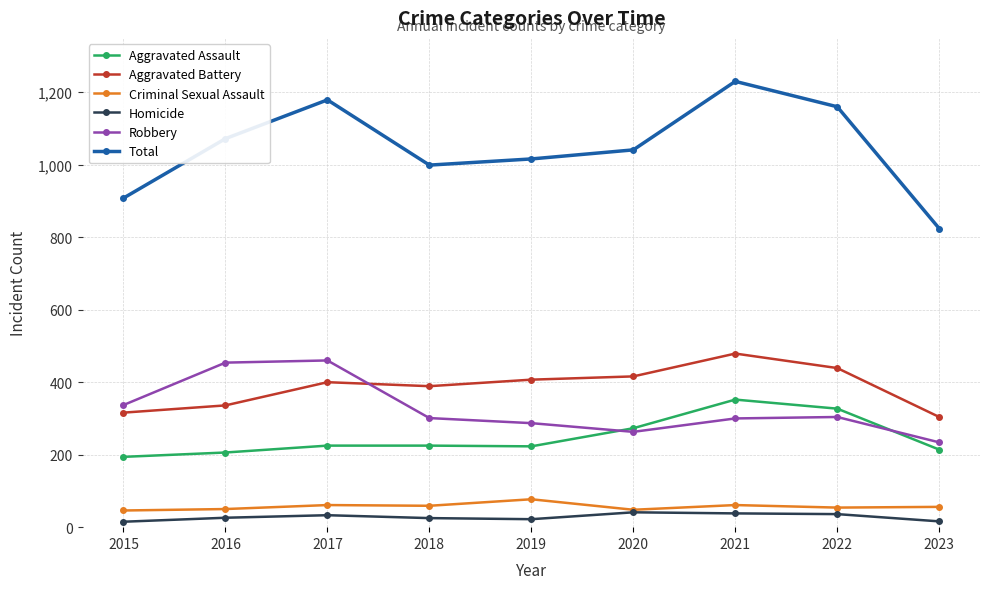

True or false: Total and Aggravated Assault intersect in this chart.

False